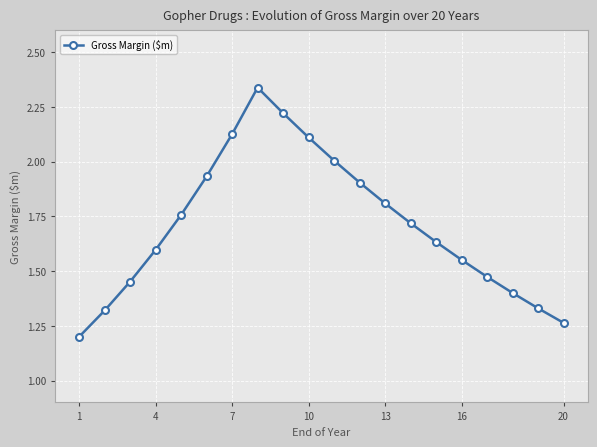

What is the difference between the maximum and minimum values?

1.1